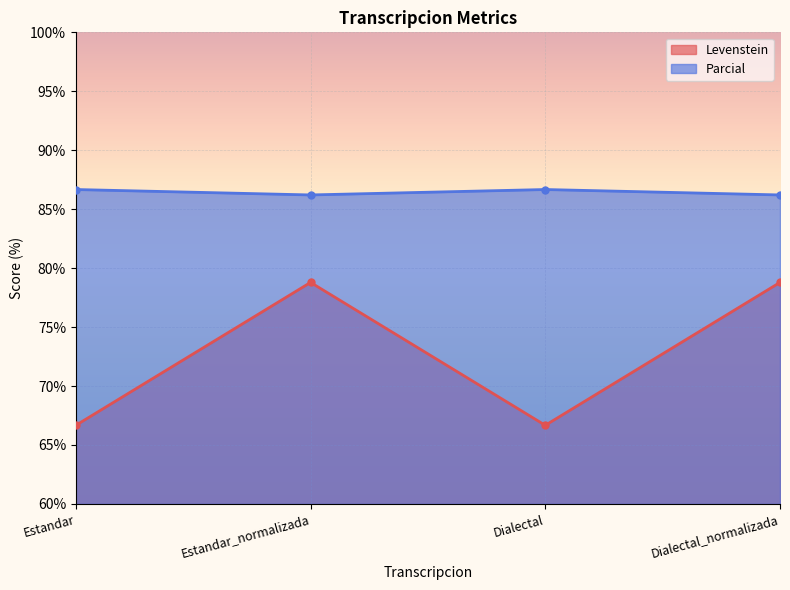

Which series has the widest spread of values?

Levenstein